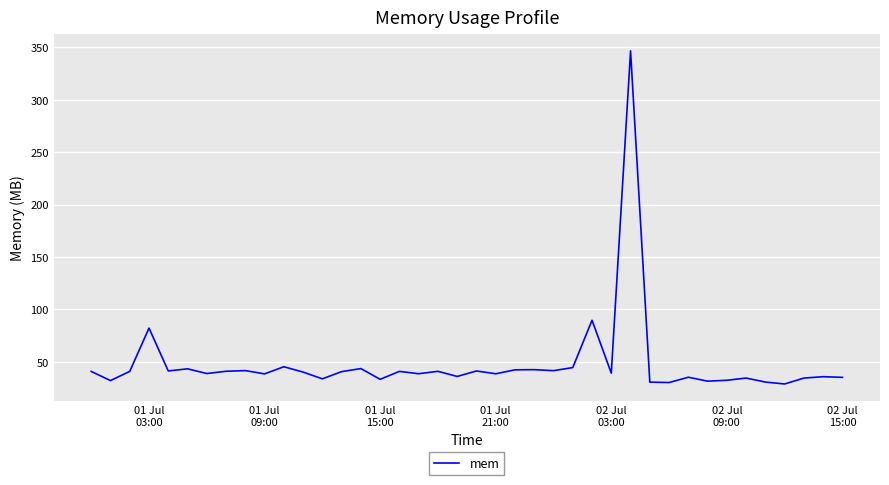

What is the difference between the maximum and minimum values?

317.5